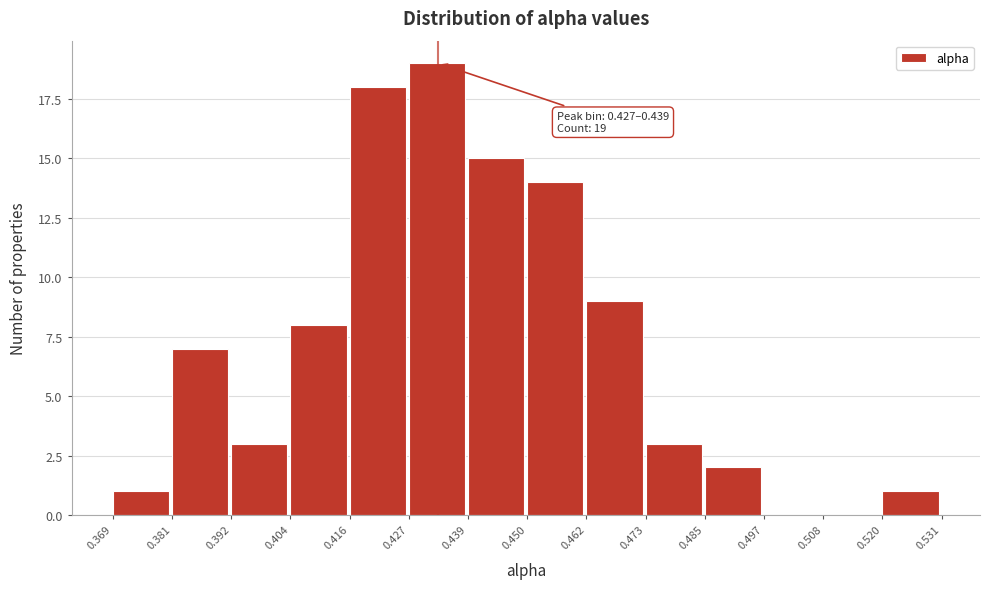

Over which range of the x-axis is the bar tallest?

0.427 to 0.439